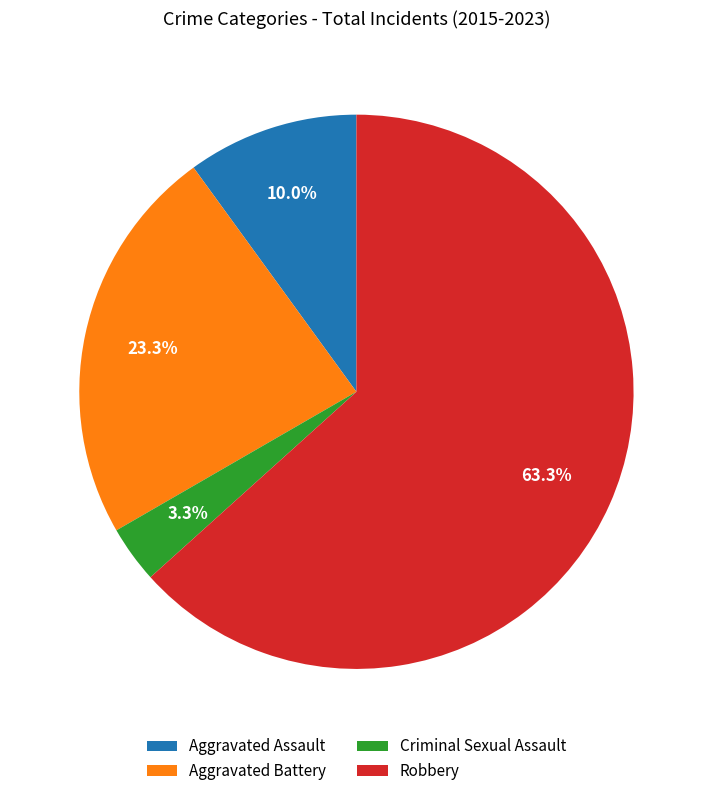

What percentage do Robbery and Aggravated Battery together represent?

86.7%